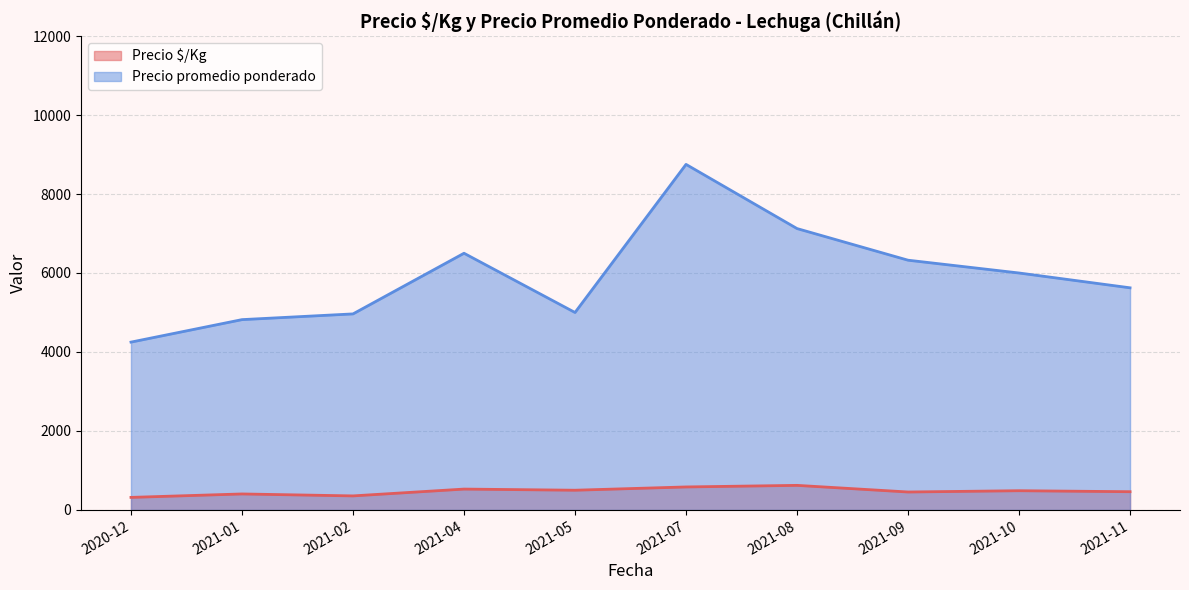

Which category has the highest value across all series?

2021-07